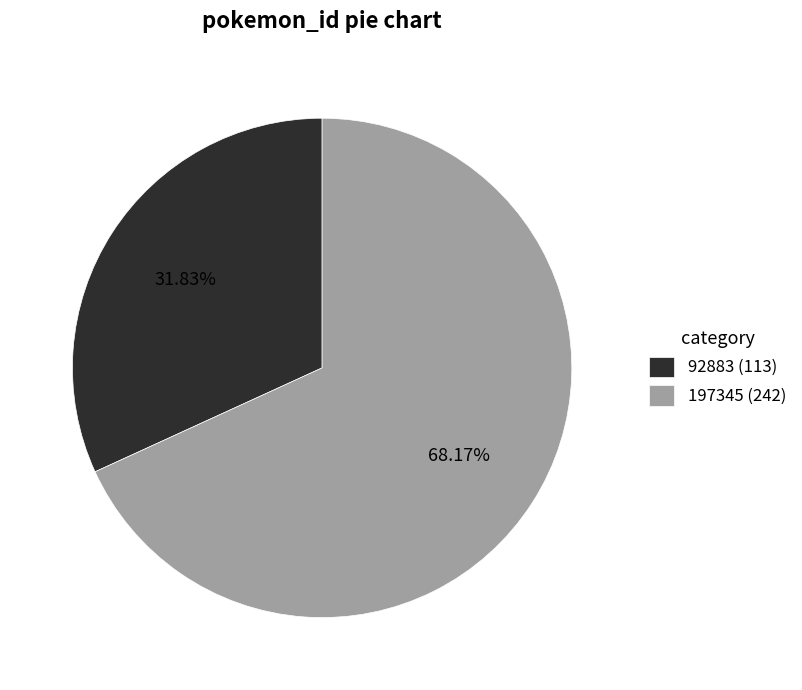

Which has a higher value, 92883 (113) or 197345 (242)?

197345 (242)